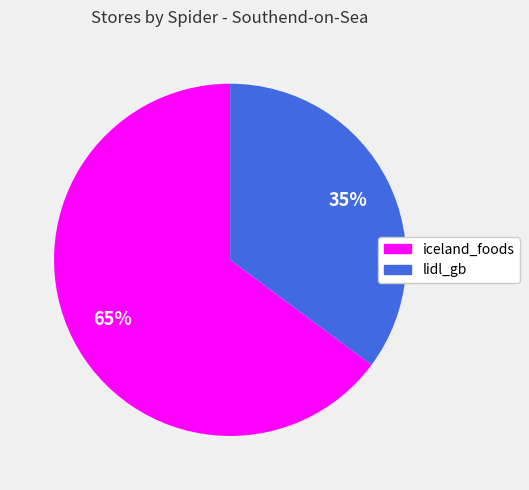

Which slice is the smallest?

lidl_gb